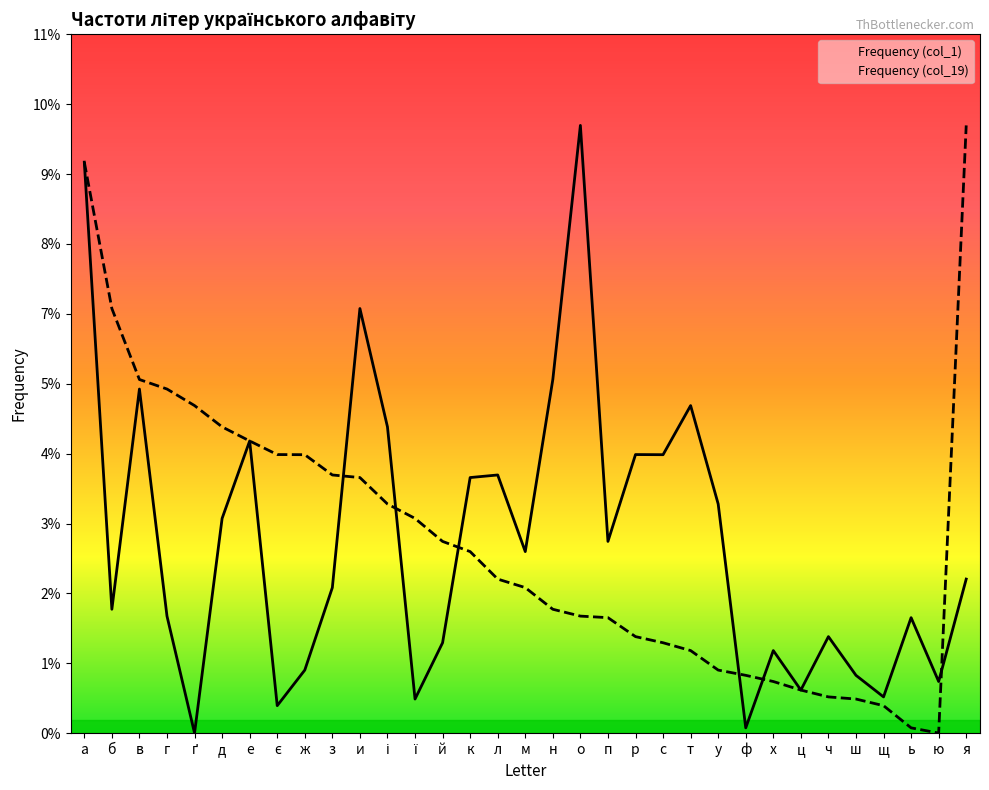

How many interior local valleys does the Frequency (col_19) series have?

1